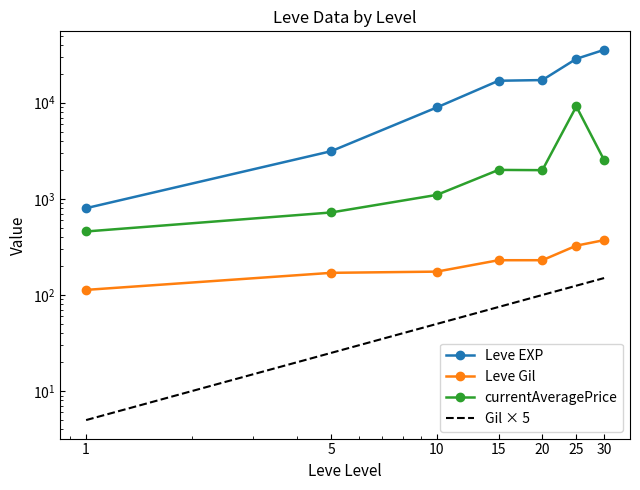

Is it true that Gil × 5 equals 100.0 at 20?

True